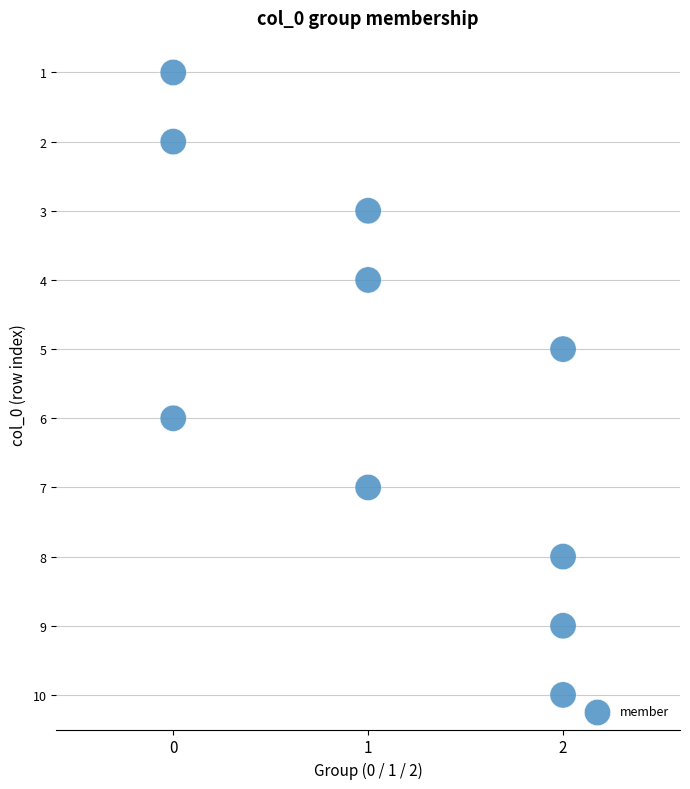

What is the range of Y values (max minus min)?

9